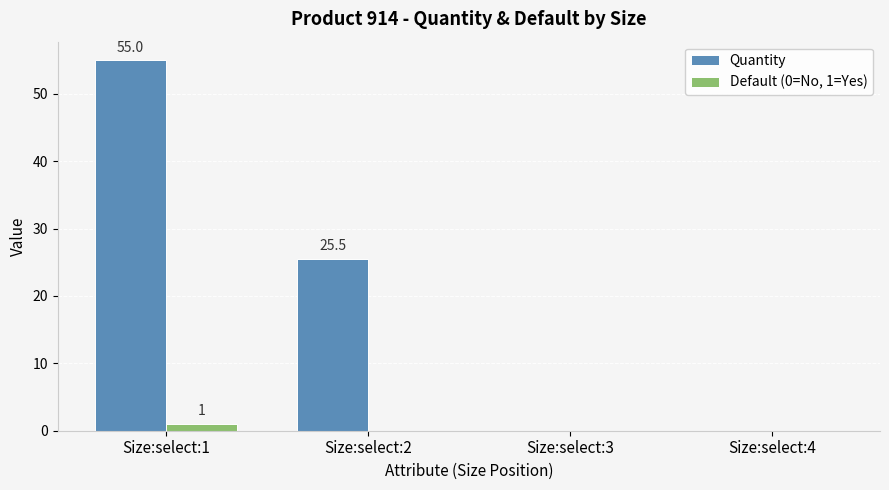

What is the sum of all Quantity values?

80.5